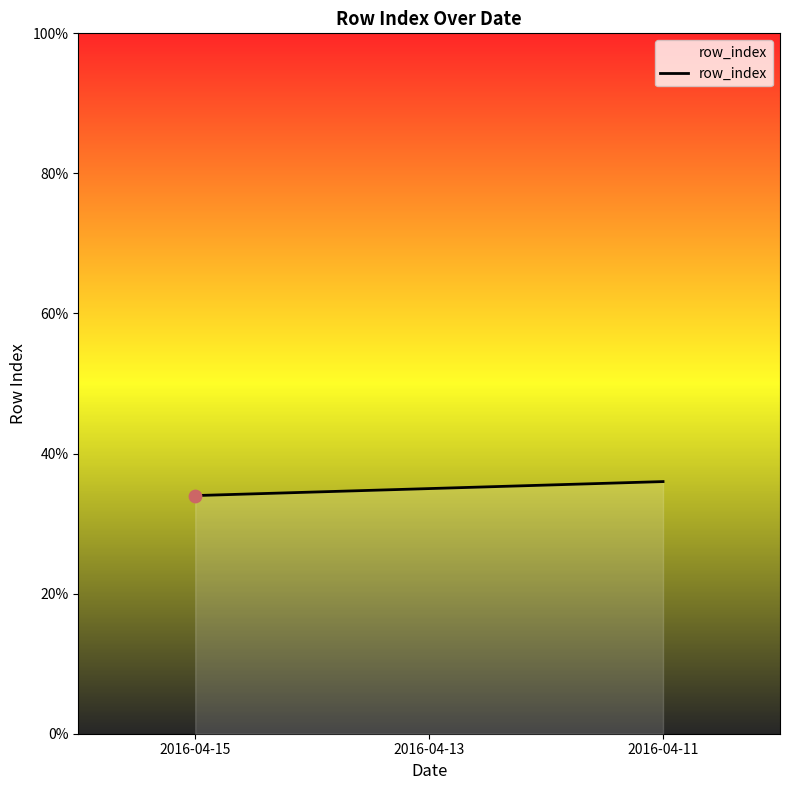

What is the change in value from 2016-04-13 to 2016-04-11?

+1